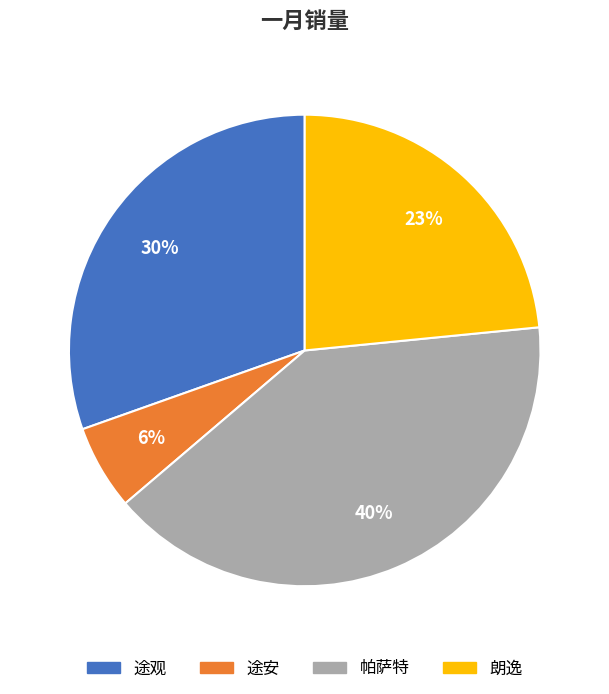

What percentage is the 途观 slice, to the nearest percent?

30%